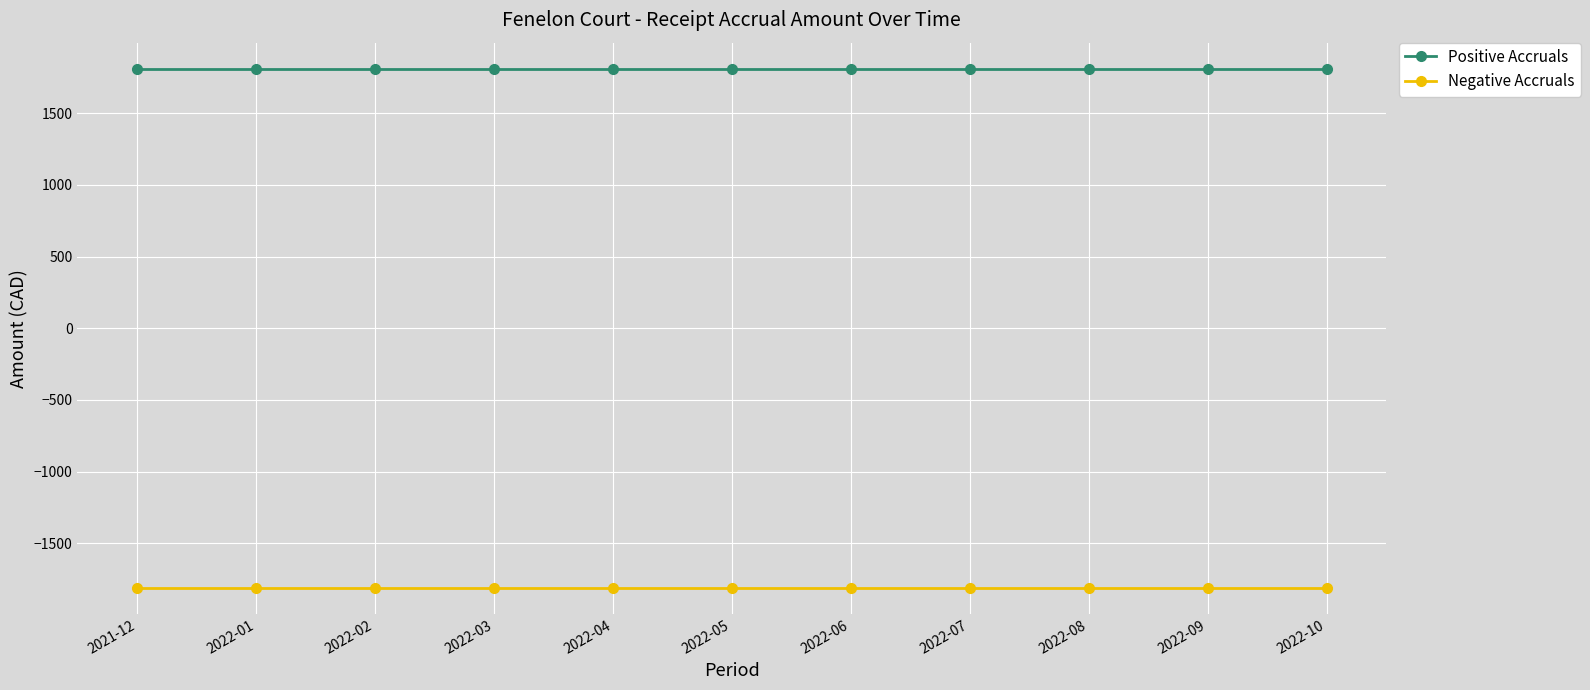

What is the spread (max minus min) of values at 2022-08?

3623.3